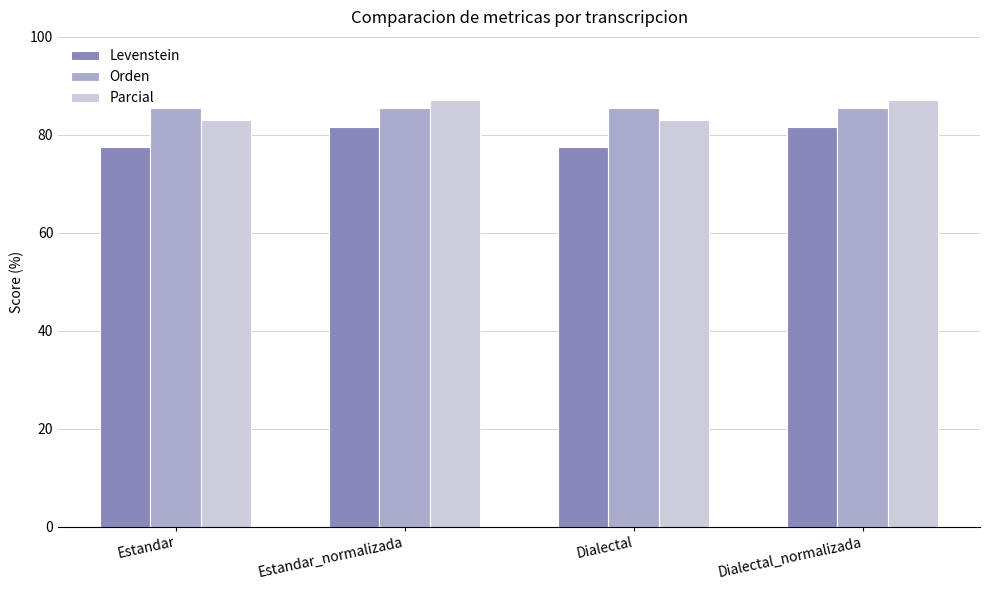

The Levenstein series shows 124.2 at Dialectal_normalizada. True or false?

False